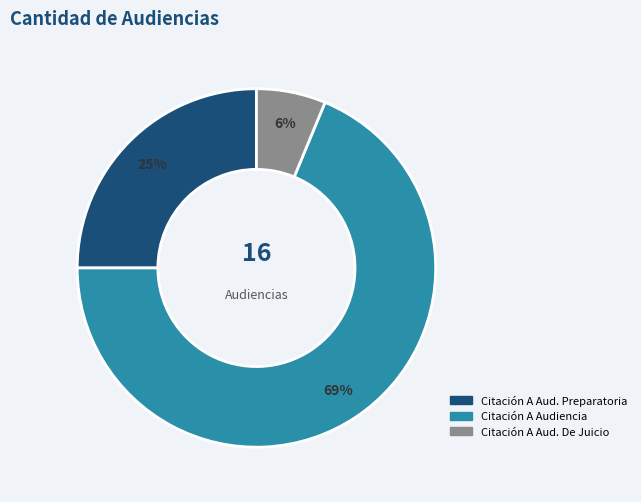

To the nearest percent, what is the average slice percentage?

33%